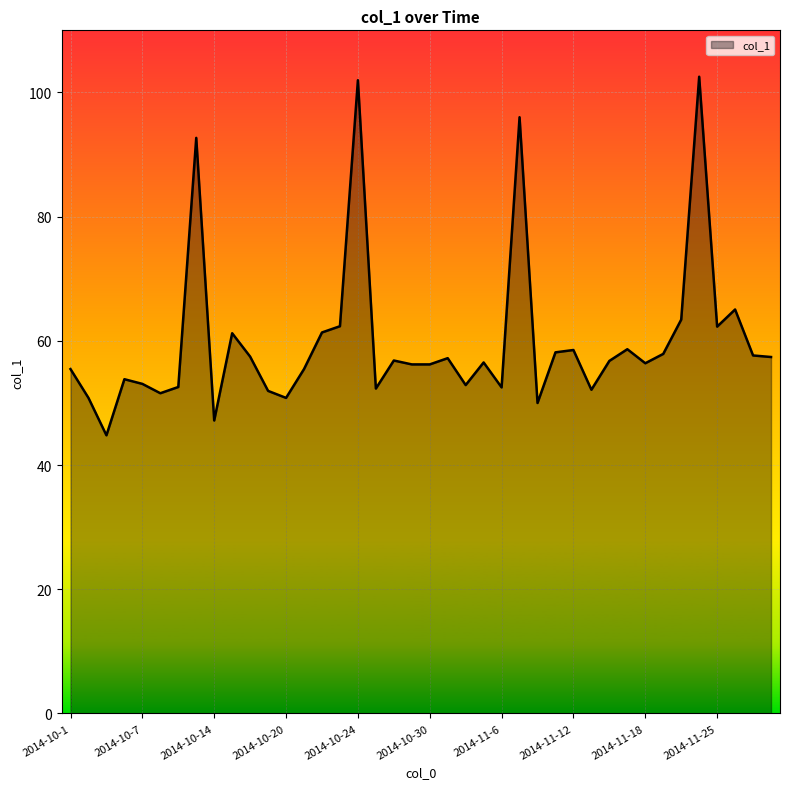

What is the difference between the maximum and minimum values?

57.7